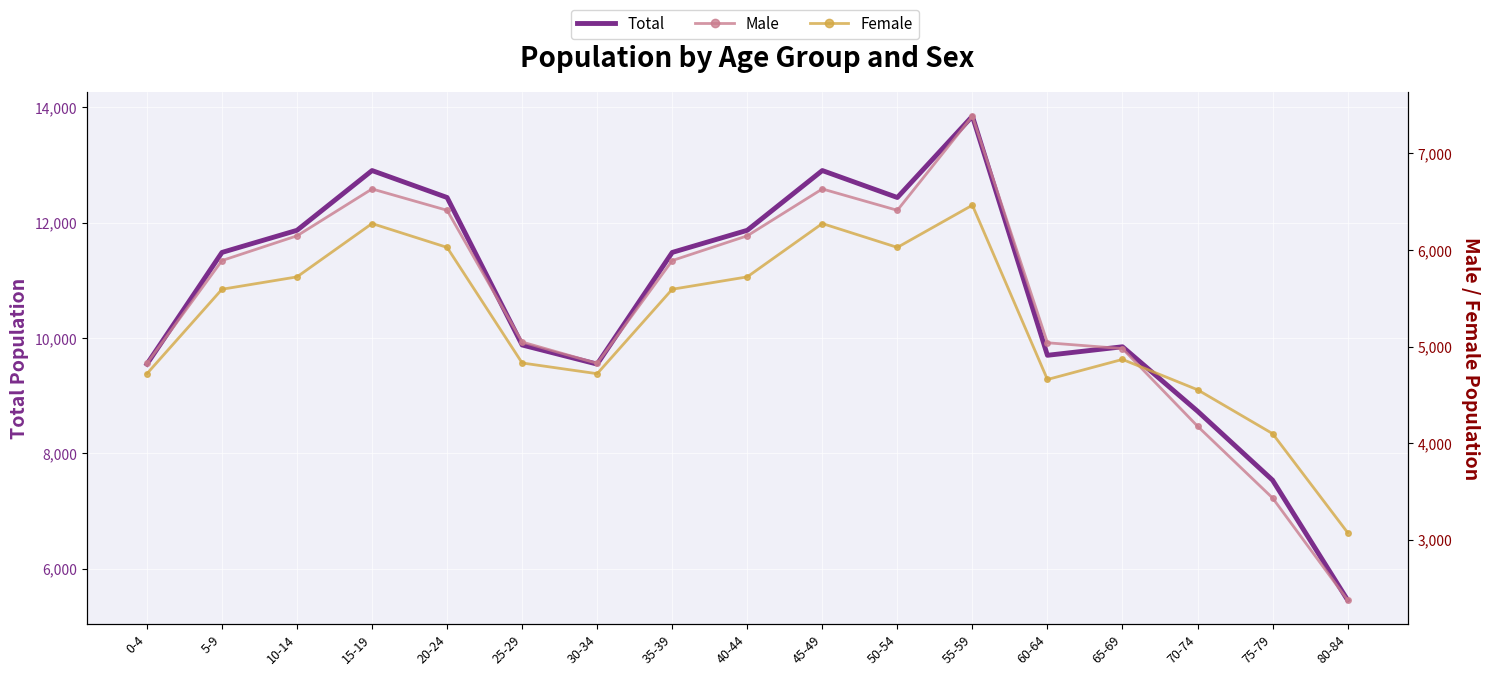

The Male series shows 4827 at 0-4. True or false?

True